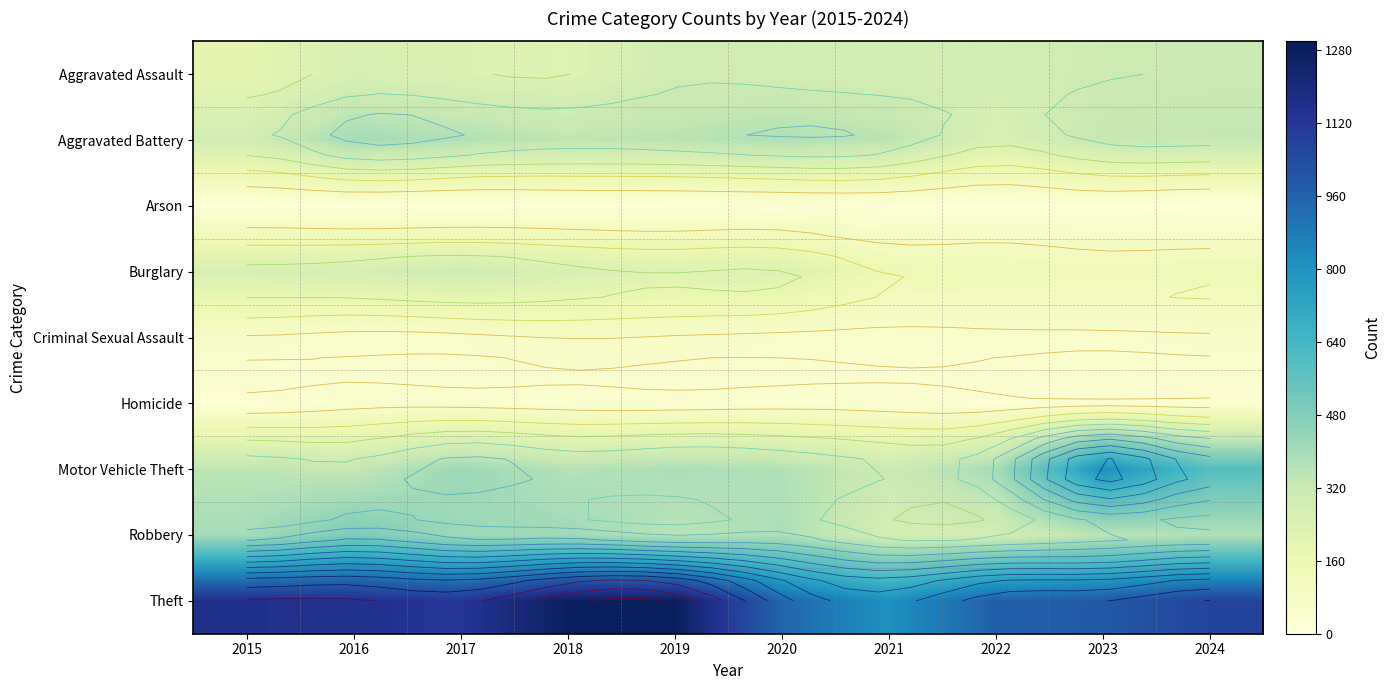

At which category is the sum across all series the highest?

2016